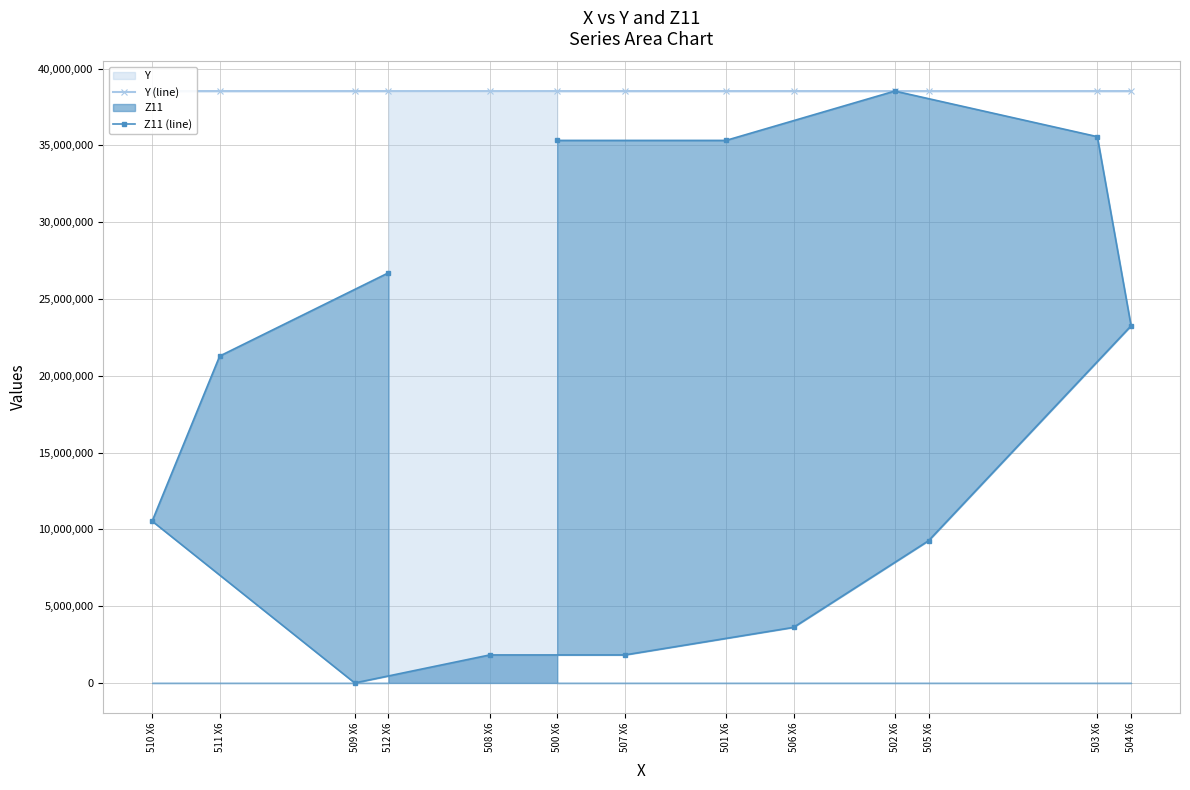

What is the average value of the Y (line) series?

38537355.0